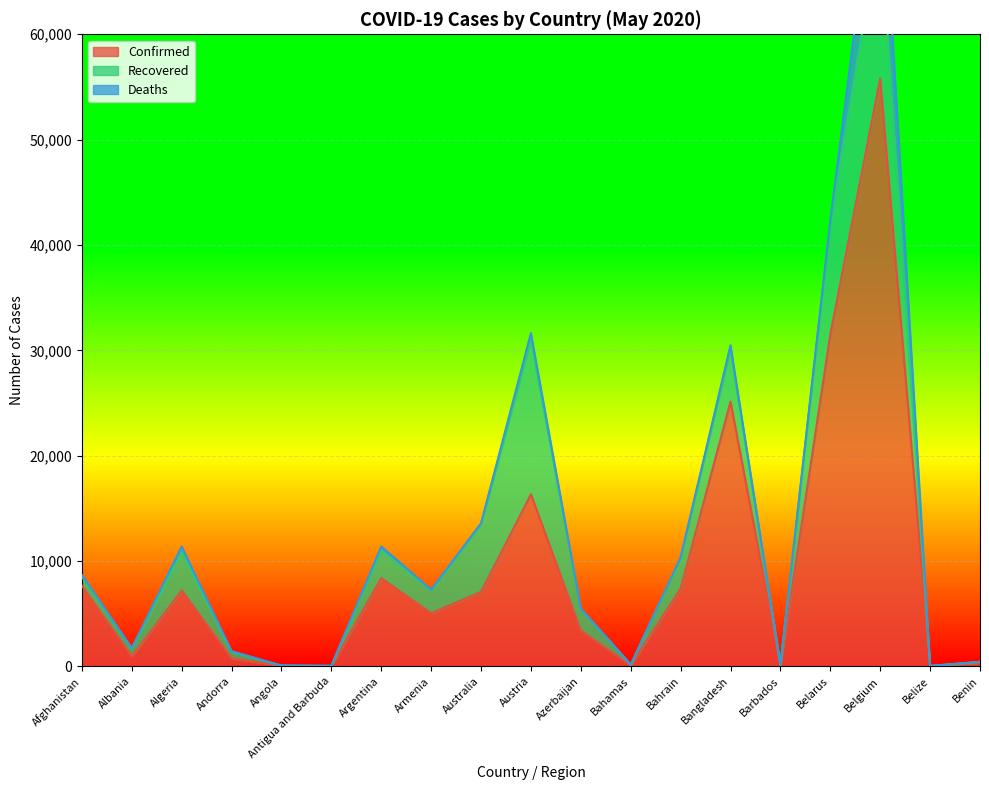

What is the difference between the Confirmed values at Bahamas and Bahrain?

7278